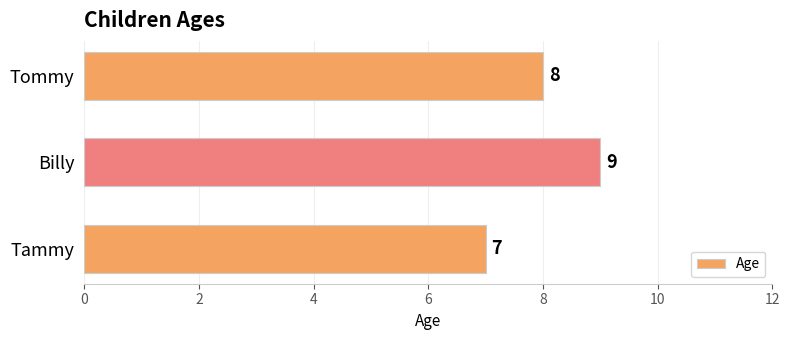

At which category does the chart reach its minimum across all series?

Tammy